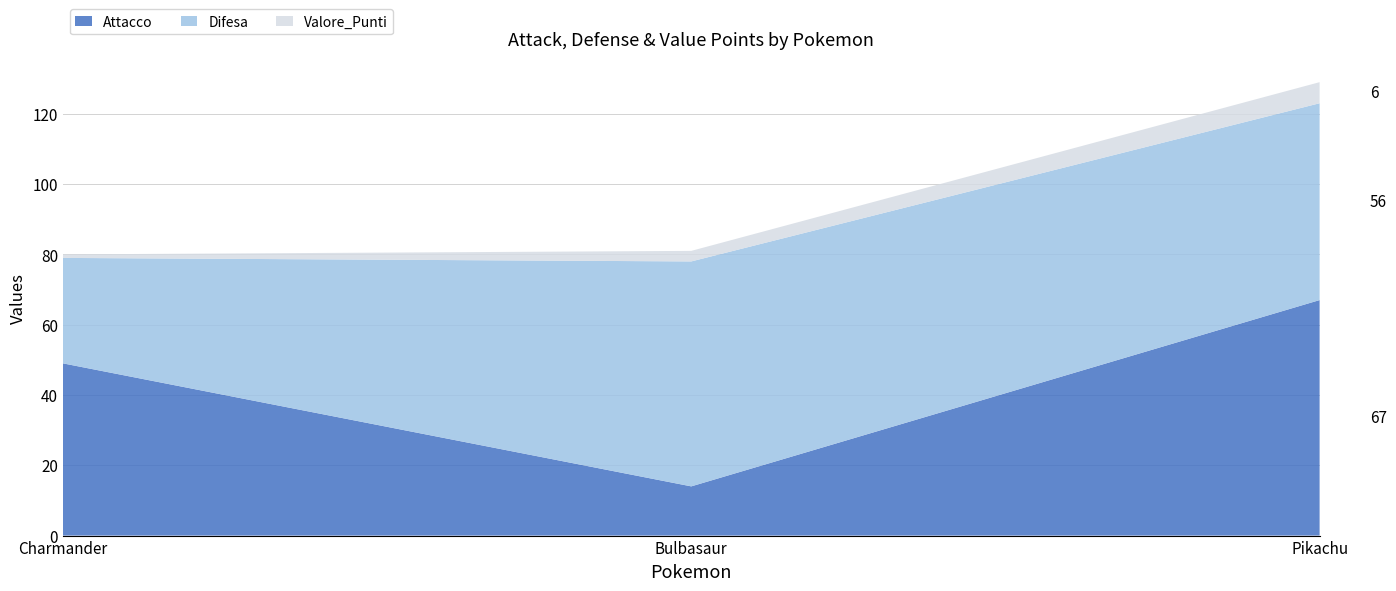

Reading left to right, what are all the values shown in this chart?

Attacco: Charmander=49	Bulbasaur=14	Pikachu=67
Difesa: Charmander=30	Bulbasaur=64	Pikachu=56
Valore_Punti: Charmander=1	Bulbasaur=3	Pikachu=6